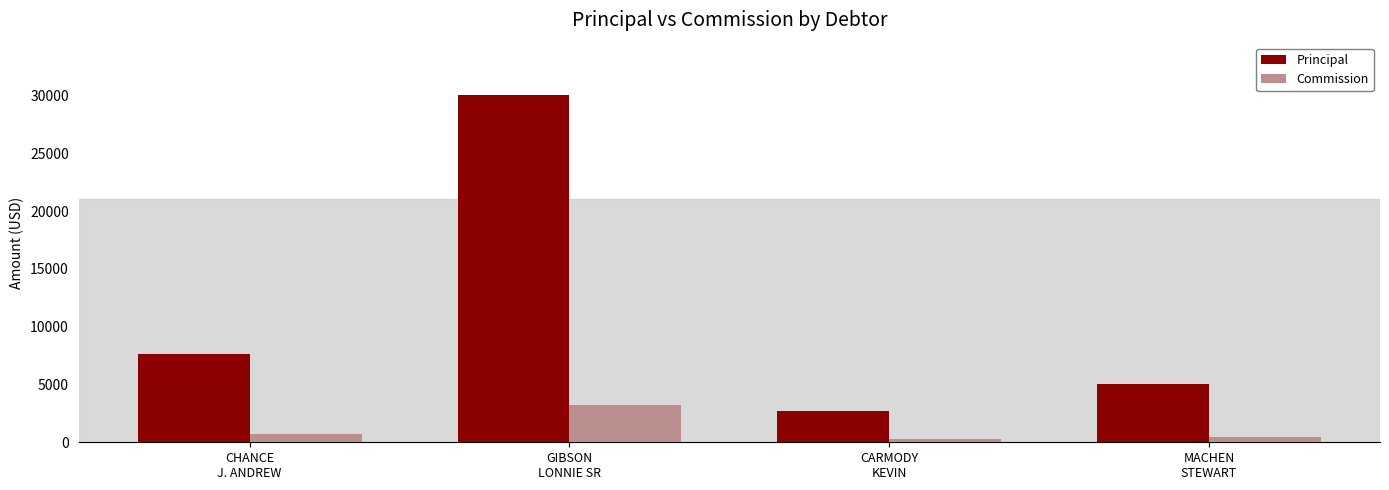

What is the value of the Principal bar at the 4th from the left?

5064.4